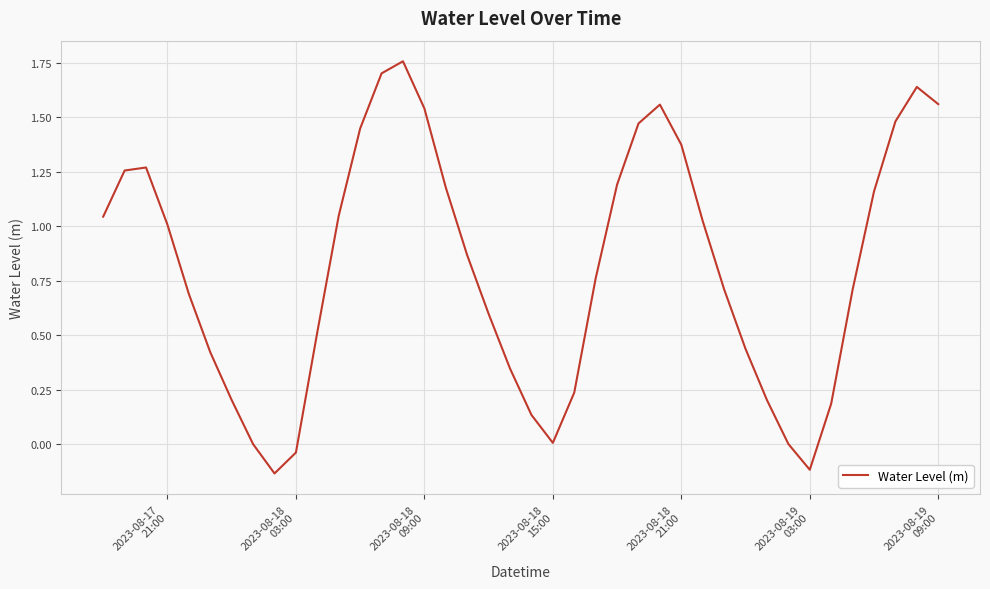

Does the chart display data point markers on the line(s)?

No